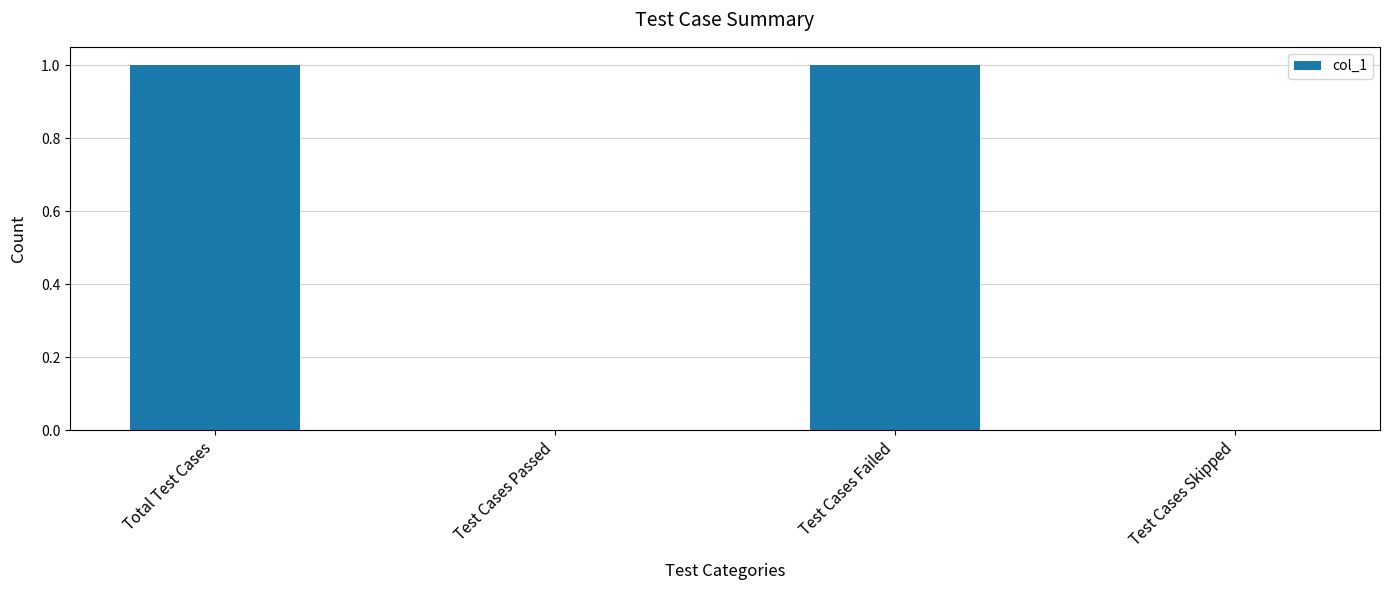

Reading right to left, extract all data points from this chart.

0	1	0	1